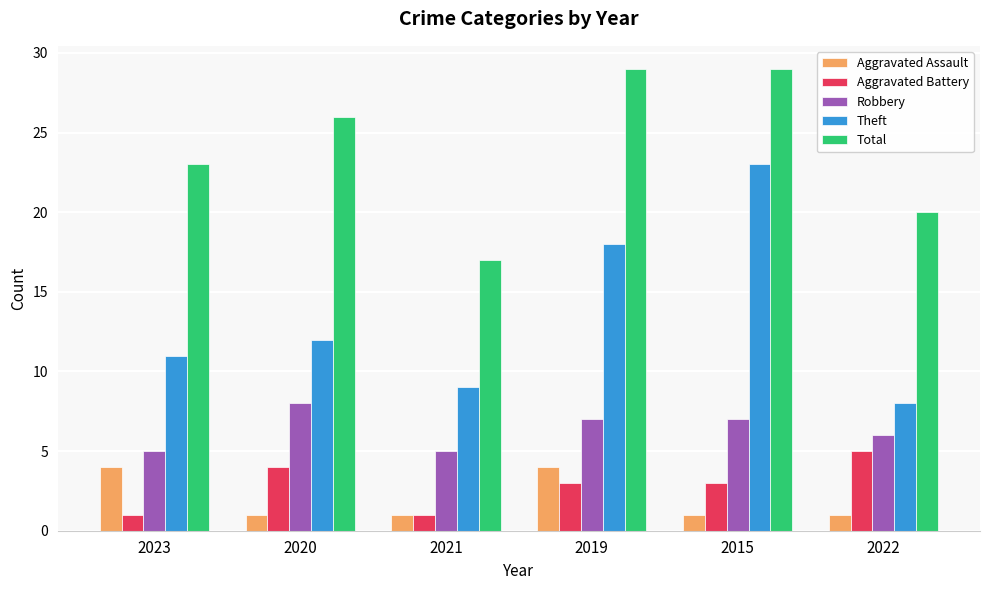

Reading left to right, extract all data points from this chart.

Aggravated Assault: 4	1	1	4	1	1
Aggravated Battery: 1	4	1	3	3	5
Robbery: 5	8	5	7	7	6
Theft: 11	12	9	18	23	8
Total: 23	26	17	29	29	20